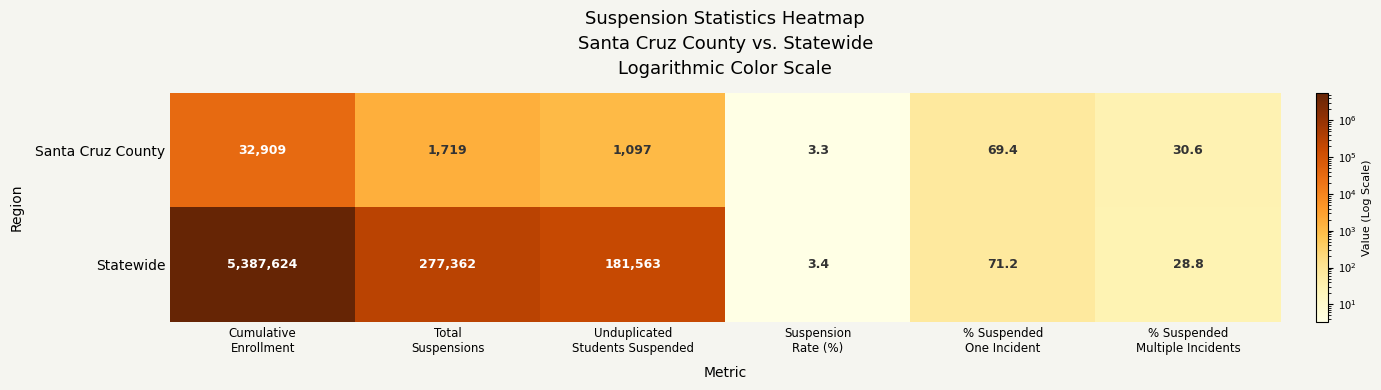

What is the maximum value shown in the chart?

5387624.0